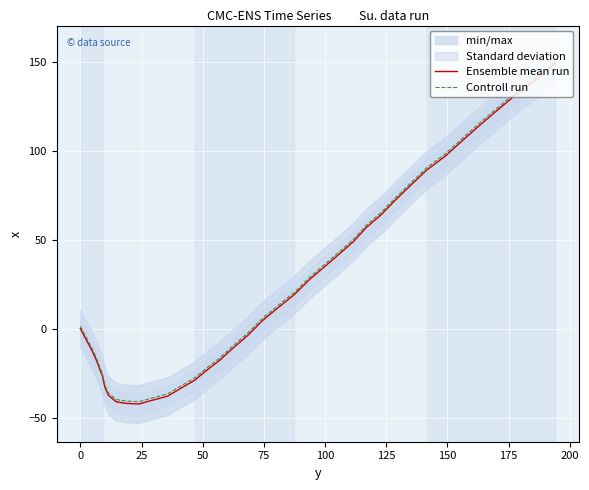

How many negative values does the Ensemble mean run series have?

20